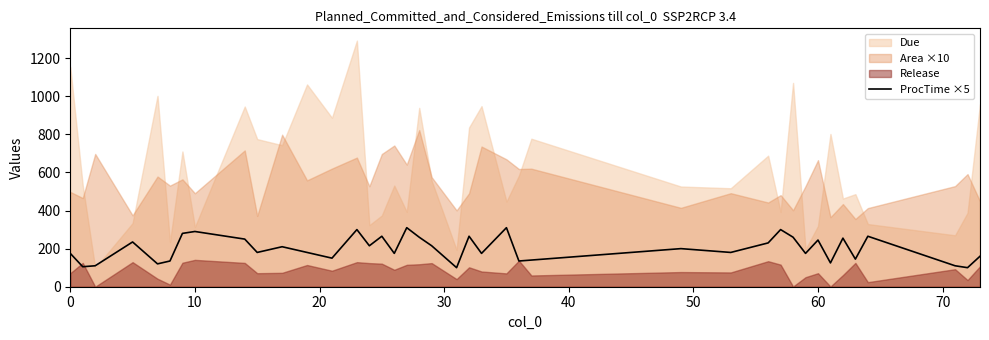

What is the maximum value for ProcTime ×5?

310